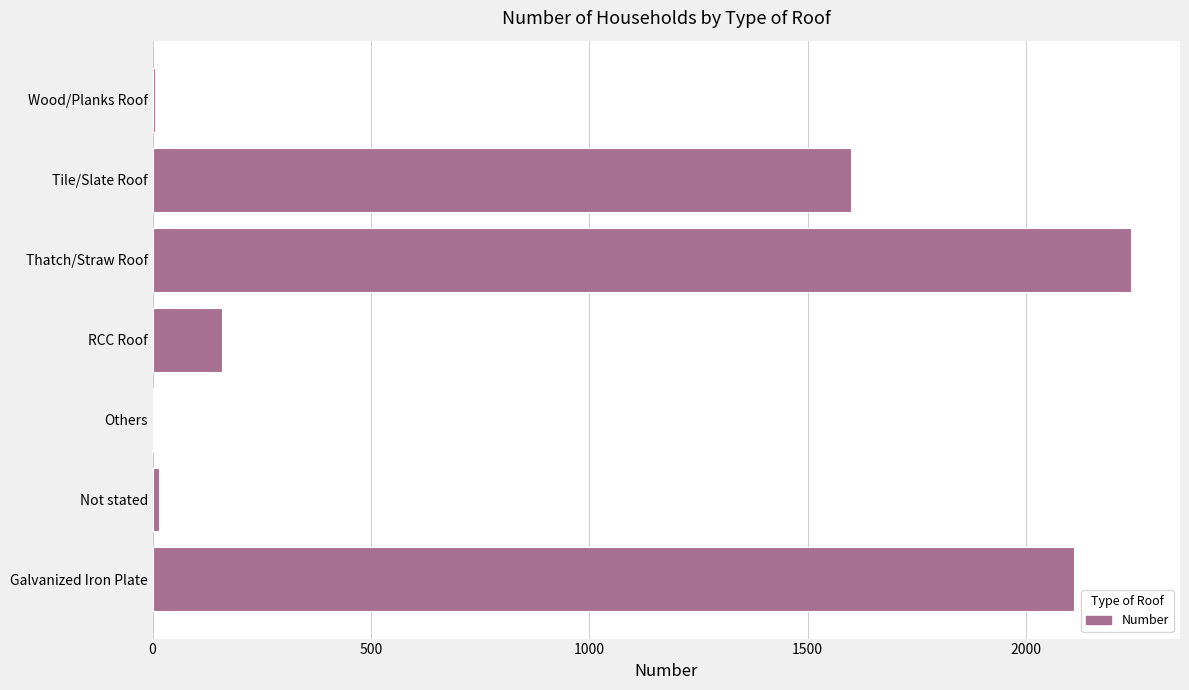

What is the sum of all values?

6135